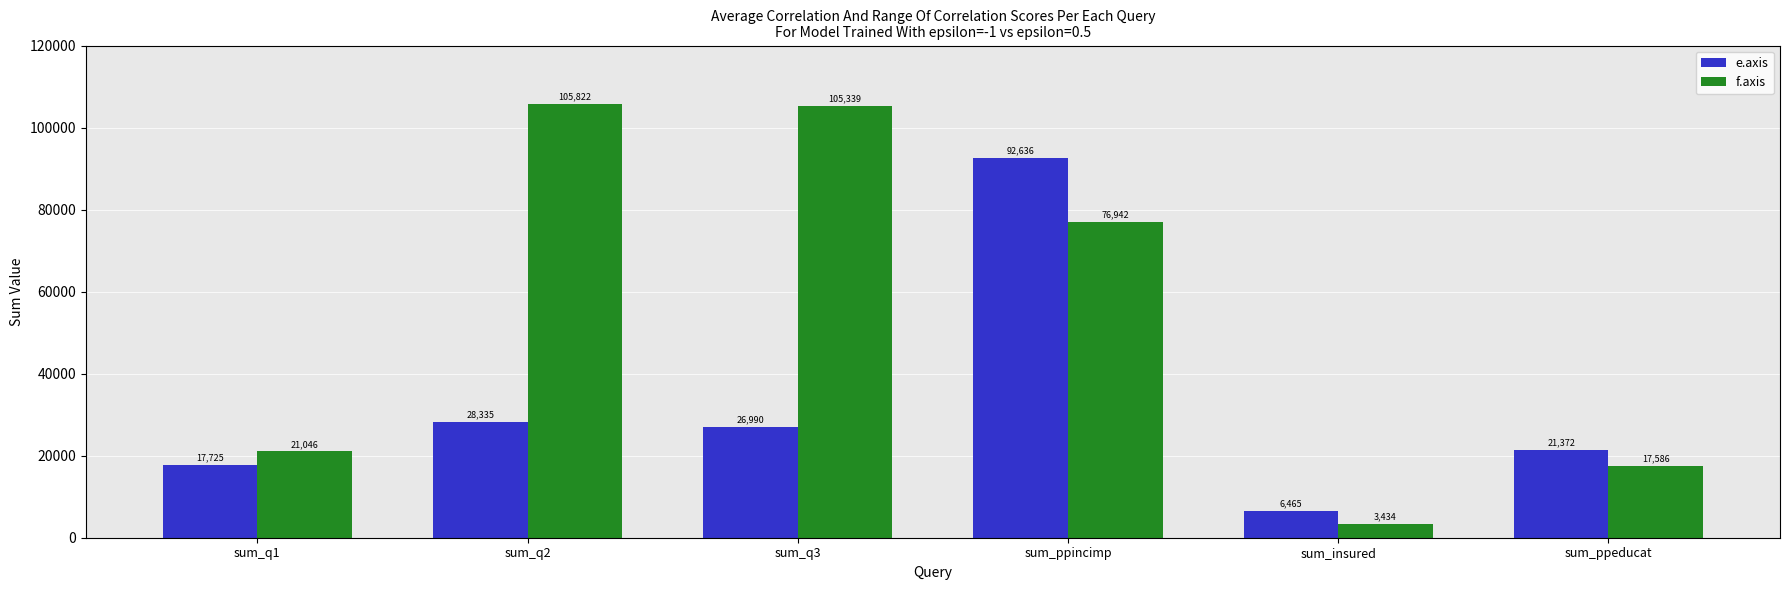

What is the difference between the e.axis values at sum_q1 and sum_q2?

10610